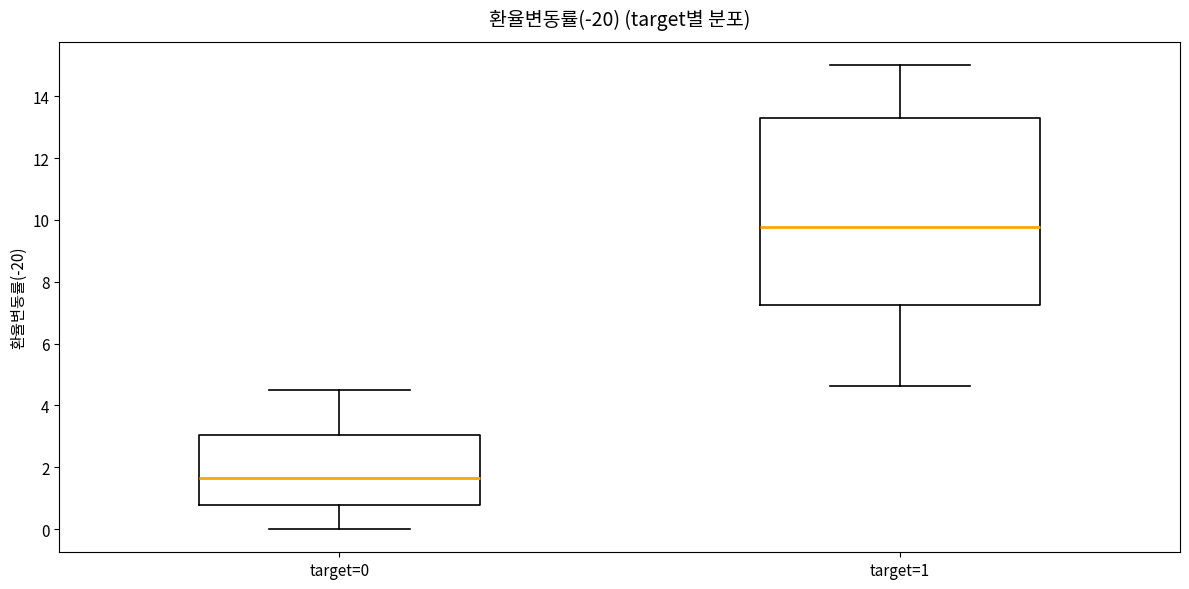

Comparing the boxes themselves (not the whiskers), which one is the tallest?

target=1